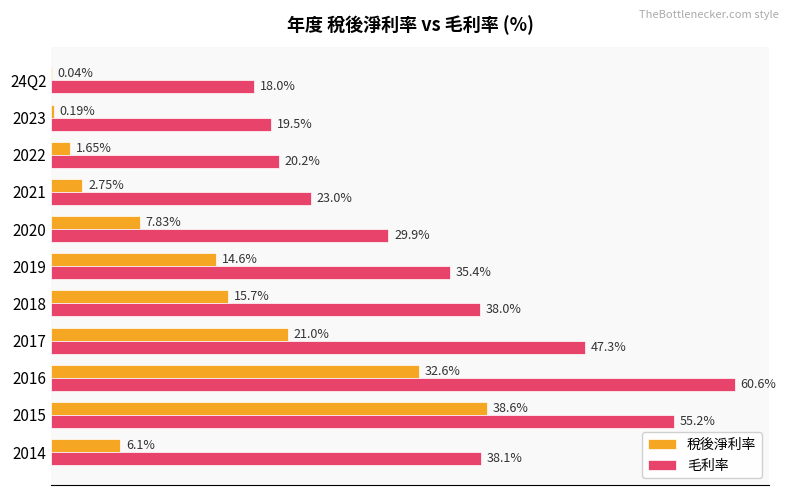

Is the value of 稅後淨利率 at 2023 greater than the value of 毛利率 at 2014?

No